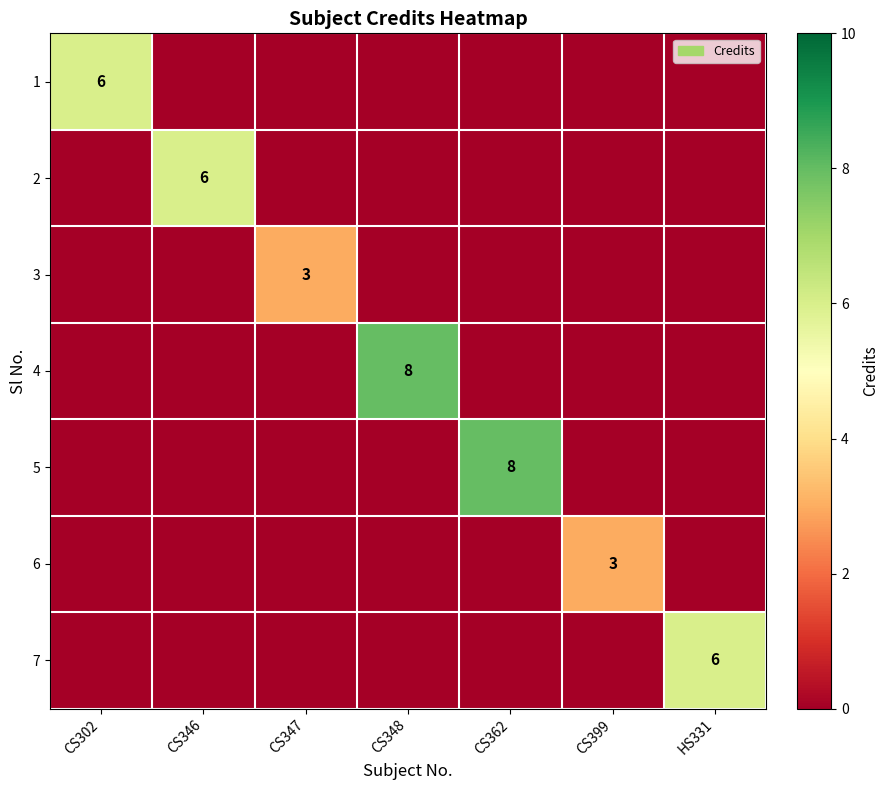

The 3 series shows 5 at CS347. True or false?

False